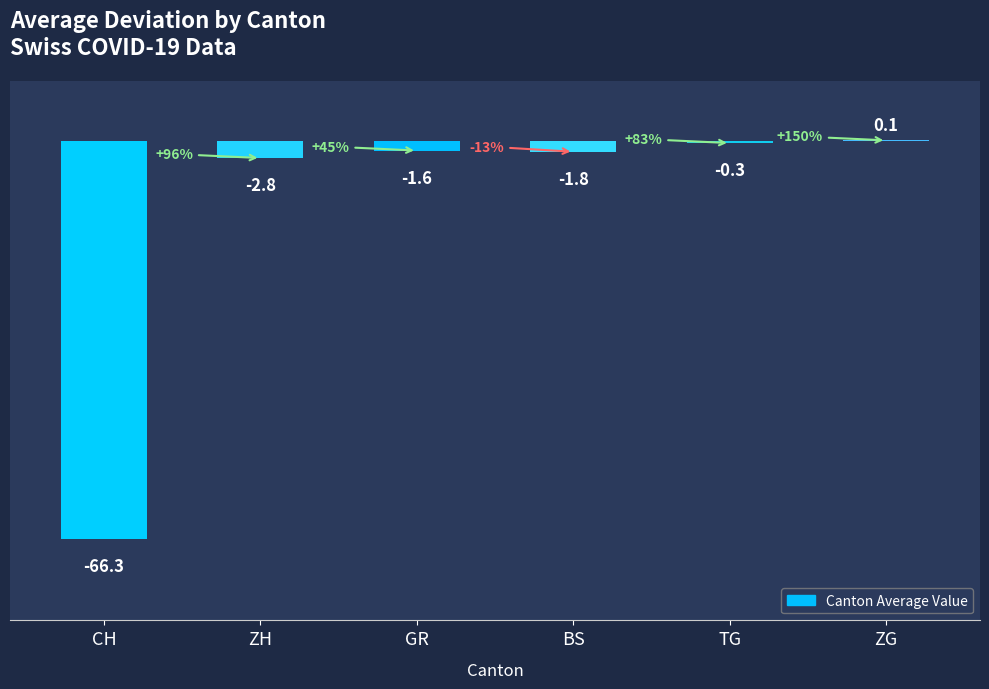

Between CH and TG, which is larger?

TG